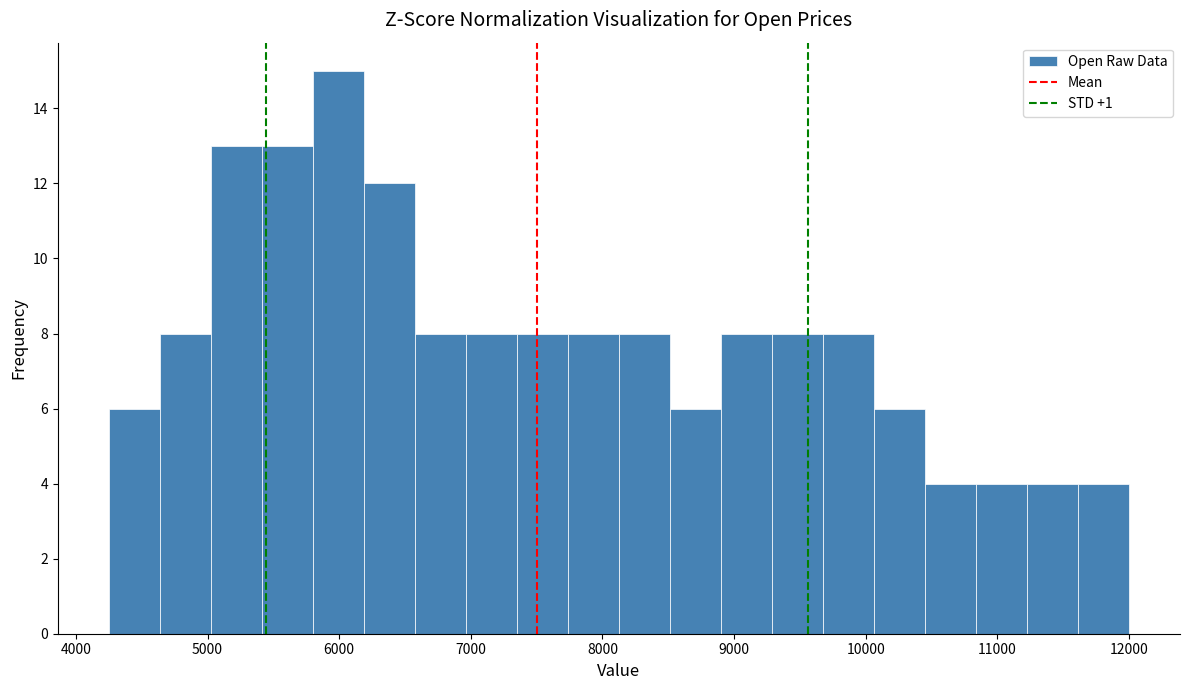

Around what value on the x-axis is the tallest bar? Give the approximate position of its centre, as read against the axis.

6000